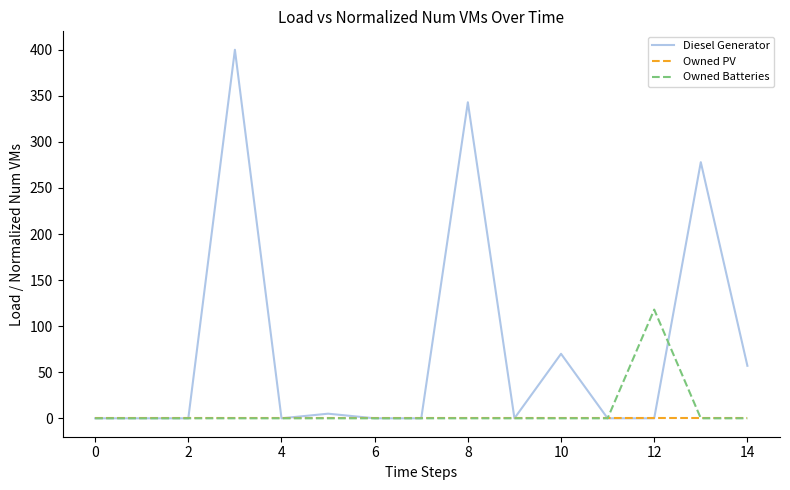

How many series are shown in this chart?

3